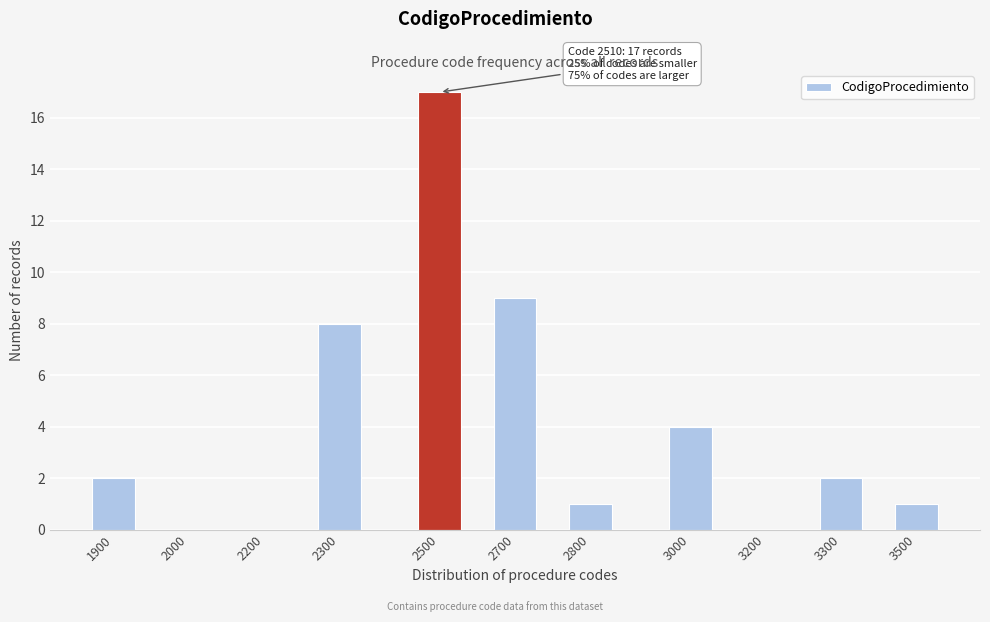

Reading left to right, transcribe all the data shown in this chart.

1900=2	2000=0	2200=0	2300=8	2500=17	2700=9	2800=1	3000=4	3200=0	3300=2	3500=1